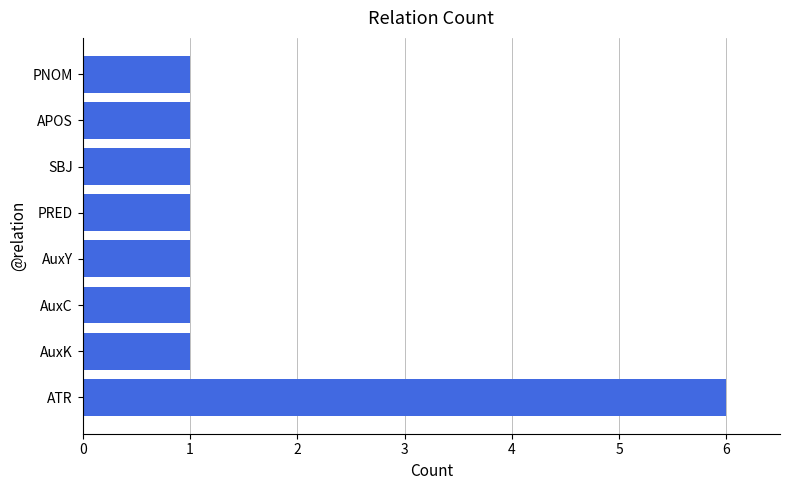

Reading bottom to top, list all the values displayed in this chart.

6	1	1	1	1	1	1	1